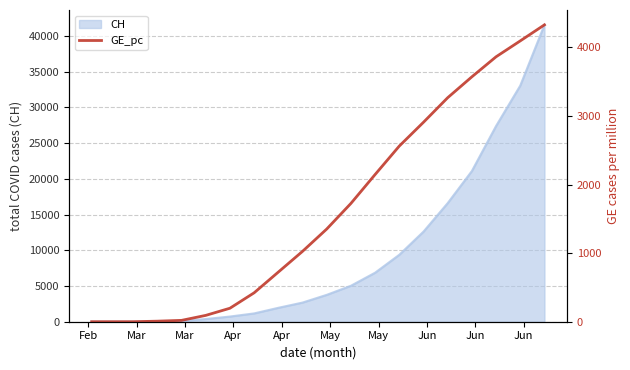

Does the chart have visible grid lines?

Yes